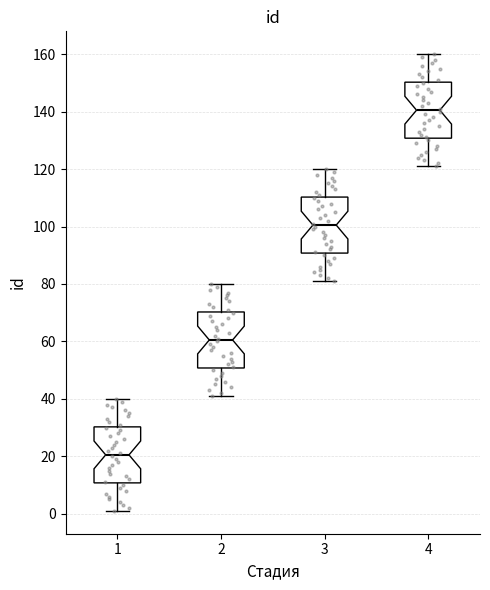

Which box has the highest median line?

4